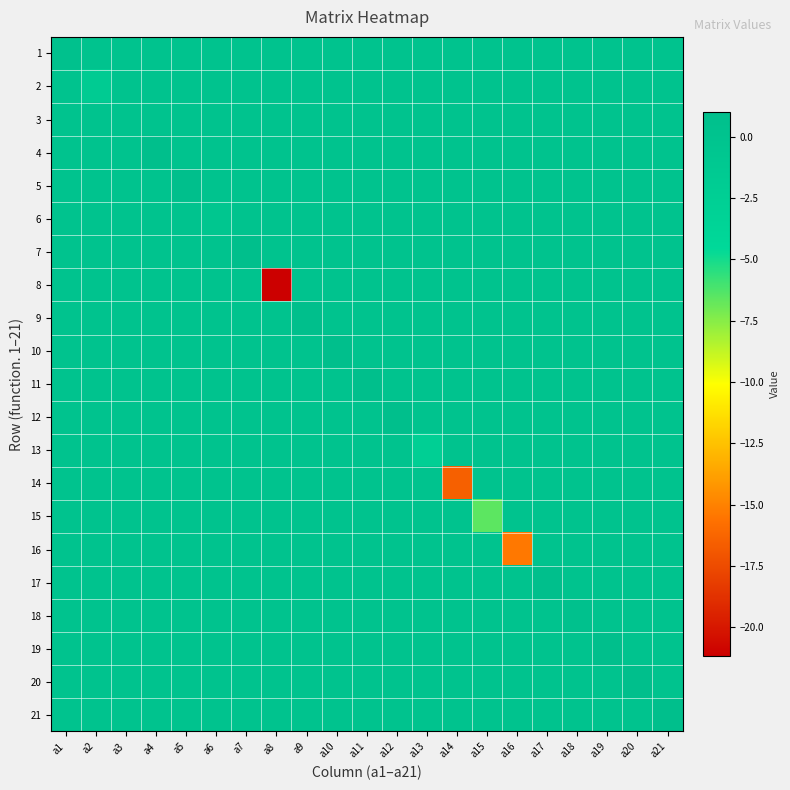

Reading left to right, what are all the values shown in this chart?

1: a1=0.5	a2=0.0	a3=0.0	a4=0.0	a5=0.0	a6=0.0	a7=0.0	a8=0.0	a9=0.0	a10=0.0	a11=0.0	a12=0.0	a13=0.0	a14=0.0	a15=0.0	a16=0.0	a17=0.0	a18=0.0	a19=0.0	a20=0.0	a21=0.0
2: a1=0.0	a2=-1.6	a3=0.0	a4=0.0	a5=0.0	a6=0.0	a7=0.0	a8=0.0	a9=0.0	a10=0.0	a11=0.0	a12=0.0	a13=0.0	a14=0.0	a15=0.0	a16=0.0	a17=0.0	a18=0.0	a19=0.0	a20=0.0	a21=0.0
3: a1=0.0	a2=0.0	a3=0.1	a4=0.0	a5=0.0	a6=0.0	a7=0.0	a8=0.0	a9=0.0	a10=0.0	a11=0.0	a12=0.0	a13=0.0	a14=0.0	a15=0.0	a16=0.0	a17=0.0	a18=0.0	a19=0.0	a20=0.0	a21=0.0
4: a1=0.0	a2=0.0	a3=0.0	a4=0.9	a5=0.0	a6=0.0	a7=0.0	a8=0.0	a9=0.0	a10=0.0	a11=0.0	a12=0.0	a13=0.0	a14=0.0	a15=0.0	a16=0.0	a17=0.0	a18=0.0	a19=0.0	a20=0.0	a21=0.0
5: a1=0.0	a2=0.0	a3=0.0	a4=0.0	a5=0.9	a6=0.0	a7=0.0	a8=0.0	a9=0.0	a10=0.0	a11=0.0	a12=0.0	a13=0.0	a14=0.0	a15=0.0	a16=0.0	a17=0.0	a18=0.0	a19=0.0	a20=0.0	a21=0.0
6: a1=0.0	a2=0.0	a3=0.0	a4=0.0	a5=0.0	a6=-0.5	a7=0.0	a8=0.0	a9=0.0	a10=0.0	a11=0.0	a12=0.0	a13=0.0	a14=0.0	a15=0.0	a16=0.0	a17=0.0	a18=0.0	a19=0.0	a20=0.0	a21=0.0
7: a1=0.0	a2=0.0	a3=0.0	a4=0.0	a5=0.0	a6=0.0	a7=0.9	a8=0.0	a9=0.0	a10=0.0	a11=0.0	a12=0.0	a13=0.0	a14=0.0	a15=0.0	a16=0.0	a17=0.0	a18=0.0	a19=0.0	a20=0.0	a21=0.0
8: a1=0.0	a2=0.0	a3=0.0	a4=0.0	a5=0.0	a6=0.0	a7=0.0	a8=-21.2	a9=0.0	a10=0.0	a11=0.0	a12=0.0	a13=0.0	a14=0.0	a15=0.0	a16=0.0	a17=0.0	a18=0.0	a19=0.0	a20=0.0	a21=0.0
9: a1=0.0	a2=0.0	a3=0.0	a4=0.0	a5=0.0	a6=0.0	a7=0.0	a8=0.0	a9=1.0	a10=0.0	a11=0.0	a12=0.0	a13=0.0	a14=0.0	a15=0.0	a16=0.0	a17=0.0	a18=0.0	a19=0.0	a20=0.0	a21=0.0
10: a1=0.0	a2=0.0	a3=0.0	a4=0.0	a5=0.0	a6=0.0	a7=0.0	a8=0.0	a9=0.0	a10=1.0	a11=0.0	a12=0.0	a13=0.0	a14=0.0	a15=0.0	a16=0.0	a17=0.0	a18=0.0	a19=0.0	a20=0.0	a21=0.0
11: a1=0.0	a2=0.0	a3=0.0	a4=0.0	a5=0.0	a6=0.0	a7=0.0	a8=0.0	a9=0.0	a10=0.0	a11=1.0	a12=0.0	a13=0.0	a14=0.0	a15=0.0	a16=0.0	a17=0.0	a18=0.0	a19=0.0	a20=0.0	a21=0.0
12: a1=0.0	a2=0.0	a3=0.0	a4=0.0	a5=0.0	a6=0.0	a7=0.0	a8=0.0	a9=0.0	a10=0.0	a11=0.0	a12=1.0	a13=0.0	a14=0.0	a15=0.0	a16=0.0	a17=0.0	a18=0.0	a19=0.0	a20=0.0	a21=0.0
13: a1=0.0	a2=0.0	a3=0.0	a4=0.0	a5=0.0	a6=0.0	a7=0.0	a8=0.0	a9=0.0	a10=0.0	a11=0.0	a12=0.0	a13=-2.5	a14=0.0	a15=0.0	a16=0.0	a17=0.0	a18=0.0	a19=0.0	a20=0.0	a21=0.0
14: a1=0.0	a2=0.0	a3=0.0	a4=0.0	a5=0.0	a6=0.0	a7=0.0	a8=0.0	a9=0.0	a10=0.0	a11=0.0	a12=0.0	a13=0.0	a14=-16.5	a15=0.0	a16=0.0	a17=0.0	a18=0.0	a19=0.0	a20=0.0	a21=0.0
15: a1=0.0	a2=0.0	a3=0.0	a4=0.0	a5=0.0	a6=0.0	a7=0.0	a8=0.0	a9=0.0	a10=0.0	a11=0.0	a12=0.0	a13=0.0	a14=0.0	a15=-6.6	a16=0.0	a17=0.0	a18=0.0	a19=0.0	a20=0.0	a21=0.0
16: a1=0.0	a2=0.0	a3=0.0	a4=0.0	a5=0.0	a6=0.0	a7=0.0	a8=0.0	a9=0.0	a10=0.0	a11=0.0	a12=0.0	a13=0.0	a14=0.0	a15=0.0	a16=-15.4	a17=0.0	a18=0.0	a19=0.0	a20=0.0	a21=0.0
17: a1=0.0	a2=0.0	a3=0.0	a4=0.0	a5=0.0	a6=0.0	a7=0.0	a8=0.0	a9=0.0	a10=0.0	a11=0.0	a12=0.0	a13=0.0	a14=0.0	a15=0.0	a16=0.0	a17=0.8	a18=0.0	a19=0.0	a20=0.0	a21=0.0
18: a1=0.0	a2=0.0	a3=0.0	a4=0.0	a5=0.0	a6=0.0	a7=0.0	a8=0.0	a9=0.0	a10=0.0	a11=0.0	a12=0.0	a13=0.0	a14=0.0	a15=0.0	a16=0.0	a17=0.0	a18=0.5	a19=0.0	a20=0.0	a21=0.0
19: a1=0.0	a2=0.0	a3=0.0	a4=0.0	a5=0.0	a6=0.0	a7=0.0	a8=0.0	a9=0.0	a10=0.0	a11=0.0	a12=0.0	a13=0.0	a14=0.0	a15=0.0	a16=0.0	a17=0.0	a18=0.0	a19=1.0	a20=0.0	a21=0.0
20: a1=0.0	a2=0.0	a3=0.0	a4=0.0	a5=0.0	a6=0.0	a7=0.0	a8=0.0	a9=0.0	a10=0.0	a11=0.0	a12=0.0	a13=0.0	a14=0.0	a15=0.0	a16=0.0	a17=0.0	a18=0.0	a19=0.0	a20=1.0	a21=0.0
21: a1=0.0	a2=0.0	a3=0.0	a4=0.0	a5=0.0	a6=0.0	a7=0.0	a8=0.0	a9=0.0	a10=0.0	a11=0.0	a12=0.0	a13=0.0	a14=0.0	a15=0.0	a16=0.0	a17=0.0	a18=0.0	a19=0.0	a20=0.0	a21=1.0